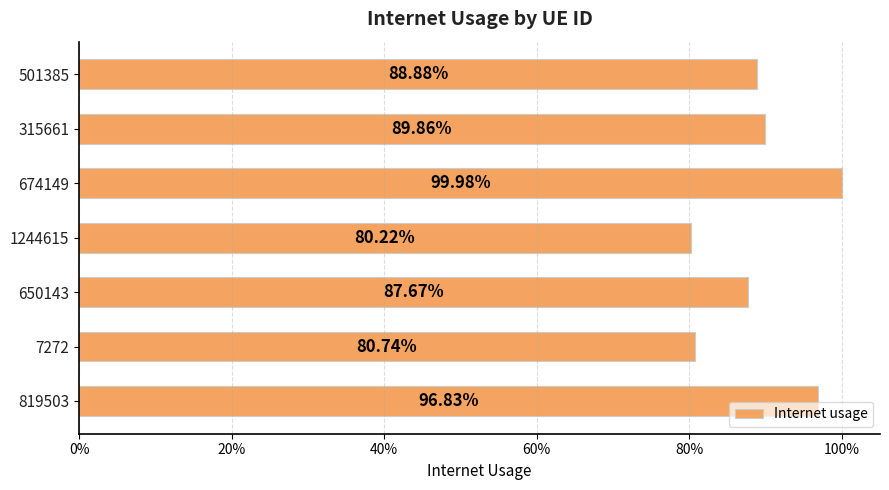

What is the maximum value shown in the chart?

1.0